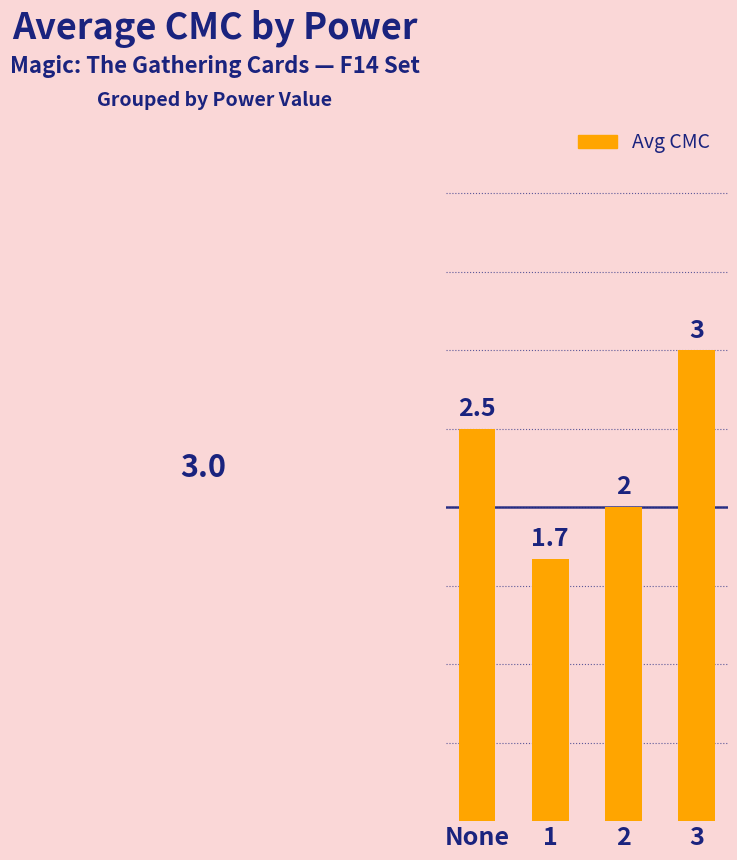

What is the value of the 3rd bar from the left?

2.0